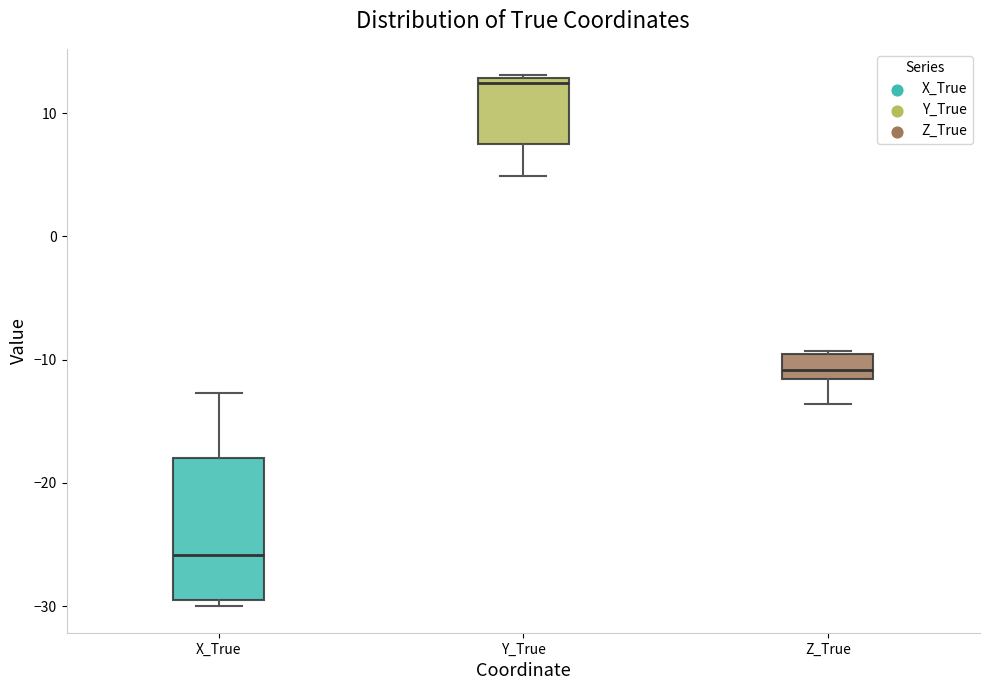

Comparing the boxes themselves (not the whiskers), which one is the tallest?

X_True